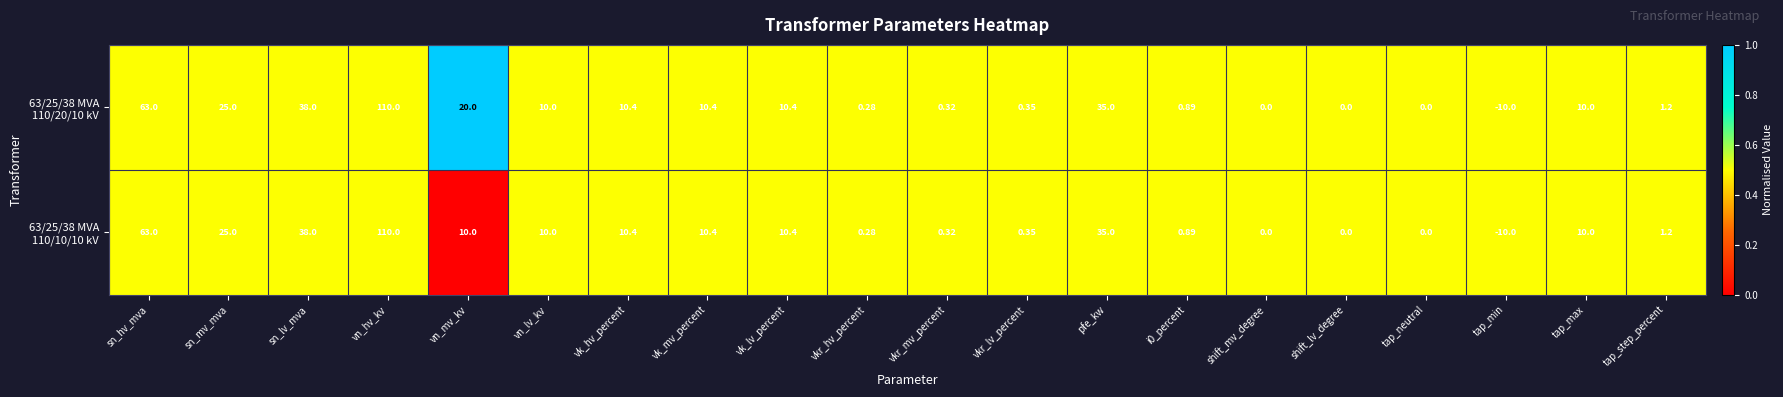

At which category is the sum across all series the highest?

vn_hv_kv